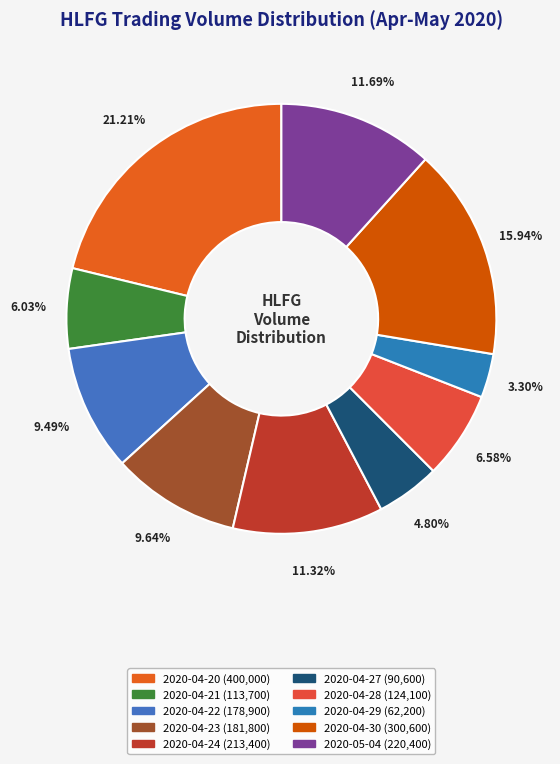

To the nearest percent, what portion does 2020-04-27 represent?

5%